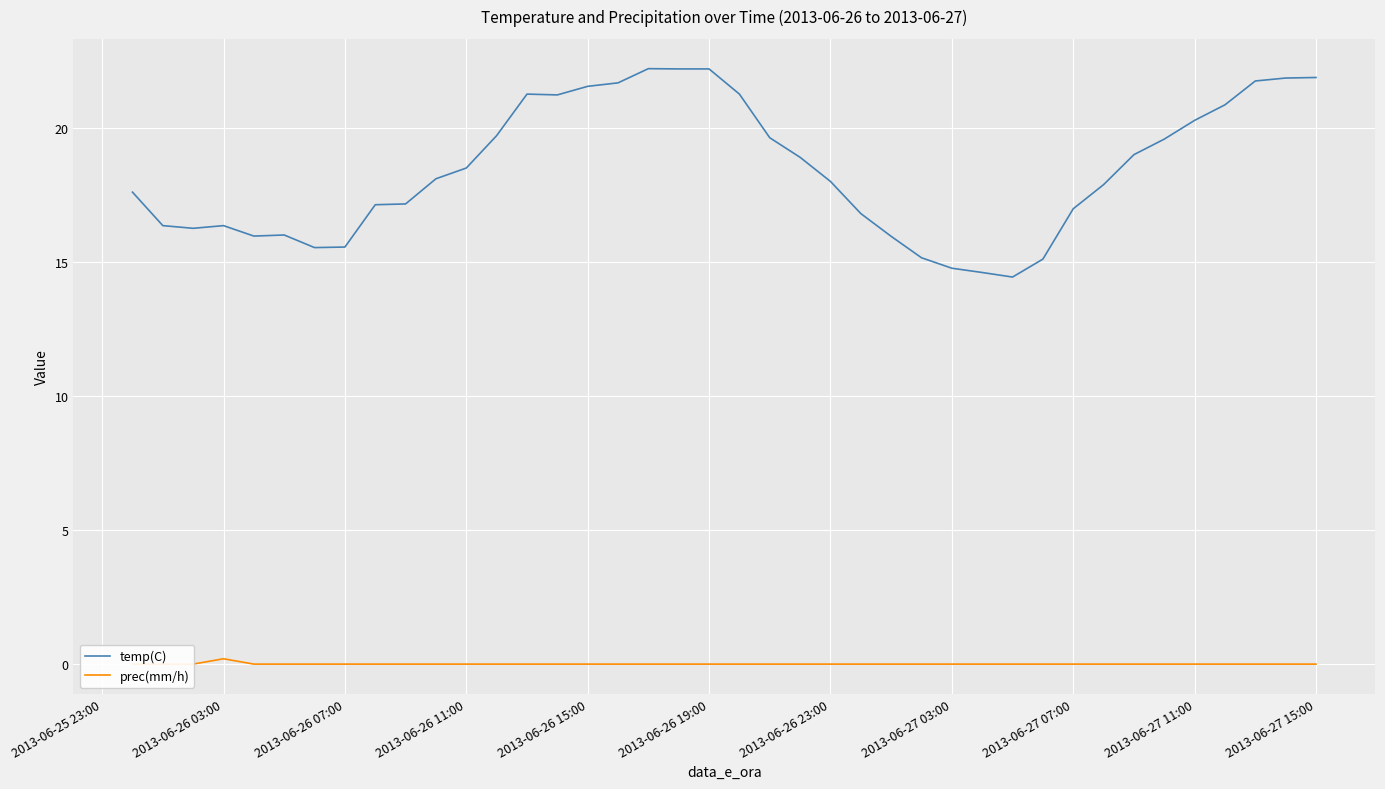

Is the value of temp(C) at 39 greater than the value of prec(mm/h) at 18?

Yes